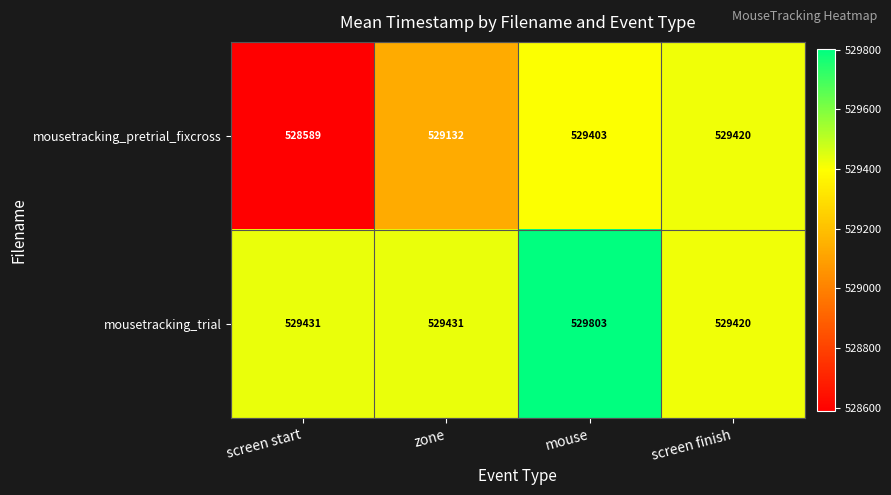

Between screen start and zone, which series saw the biggest shift?

mousetracking_pretrial_fixcross